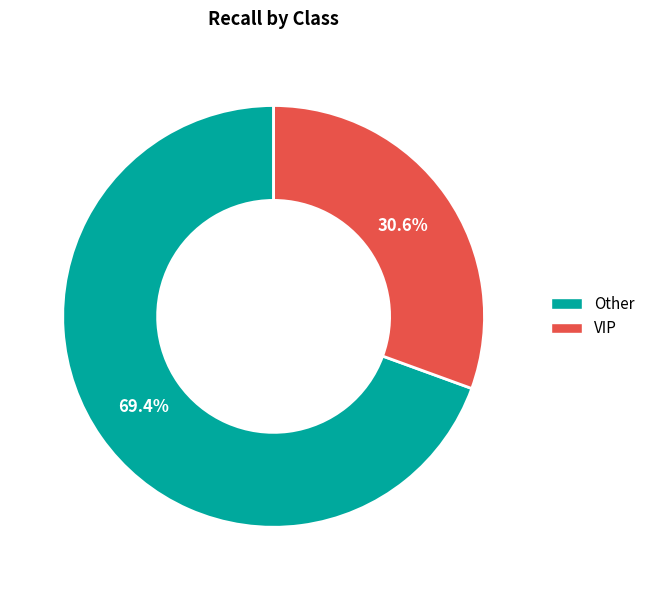

What is the majority slice?

Other